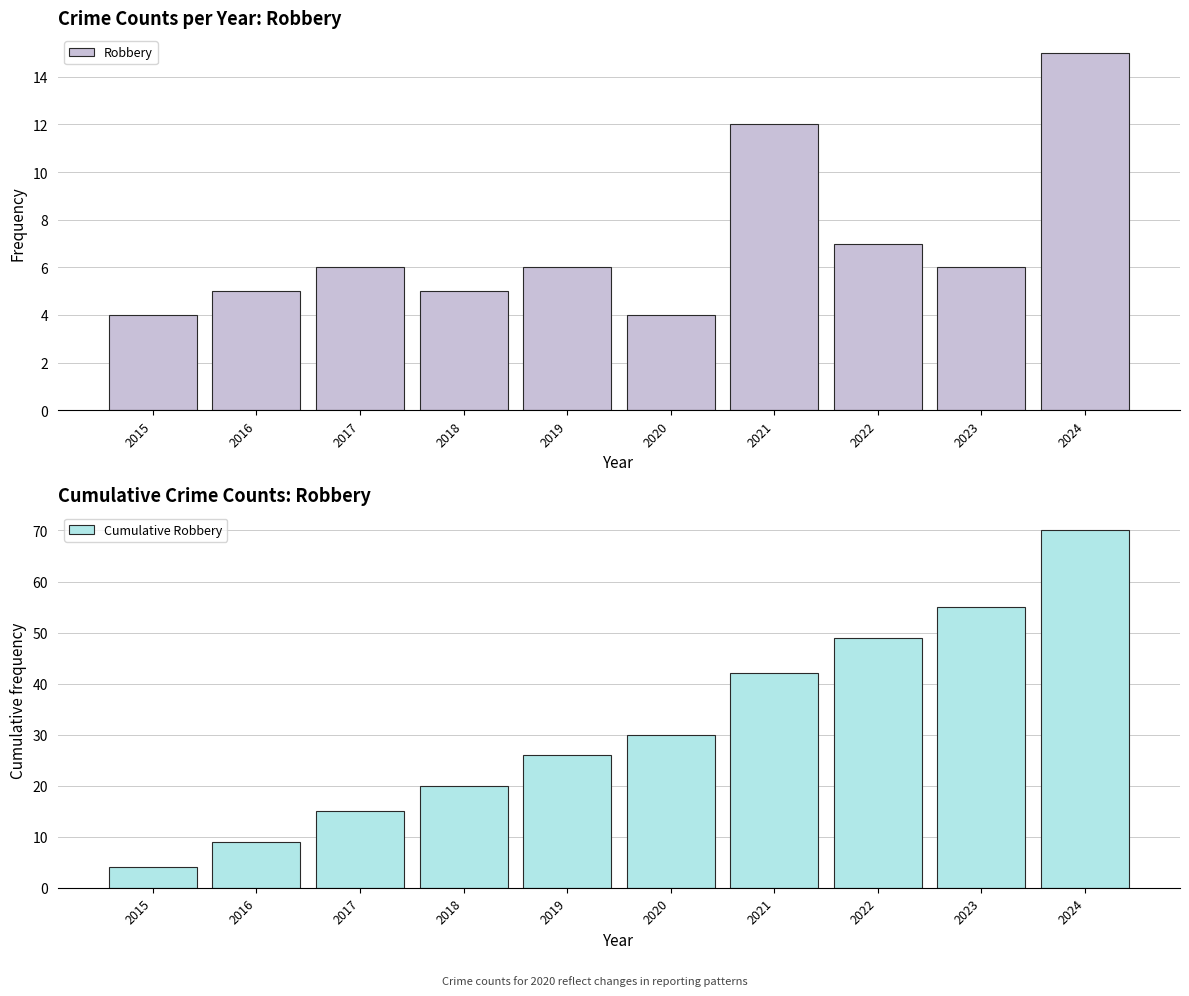

Reading left to right, what are all the values shown in this chart?

Robbery: 2015=4	2016=5	2017=6	2018=5	2019=6	2020=4	2021=12	2022=7	2023=6	2024=15
Cumulative Robbery: 2015=4	2016=9	2017=15	2018=20	2019=26	2020=30	2021=42	2022=49	2023=55	2024=70